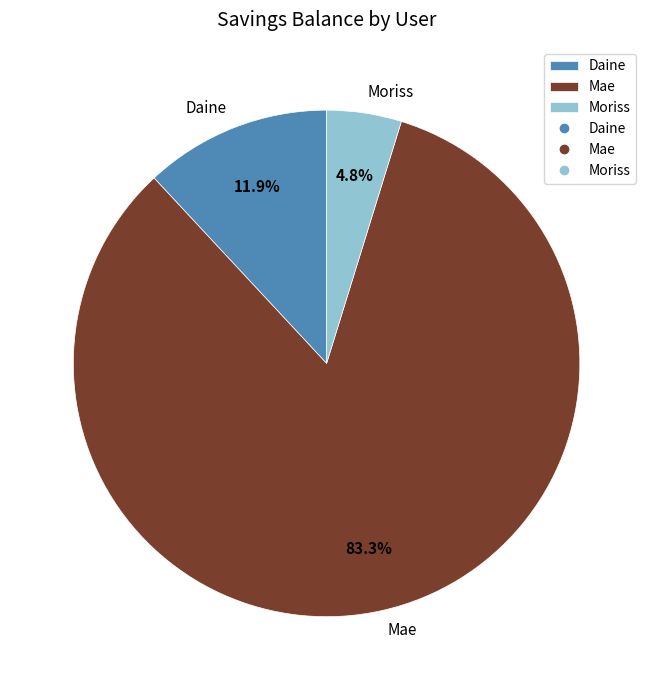

To the nearest percent, what percentage of the pie is Moriss?

5%